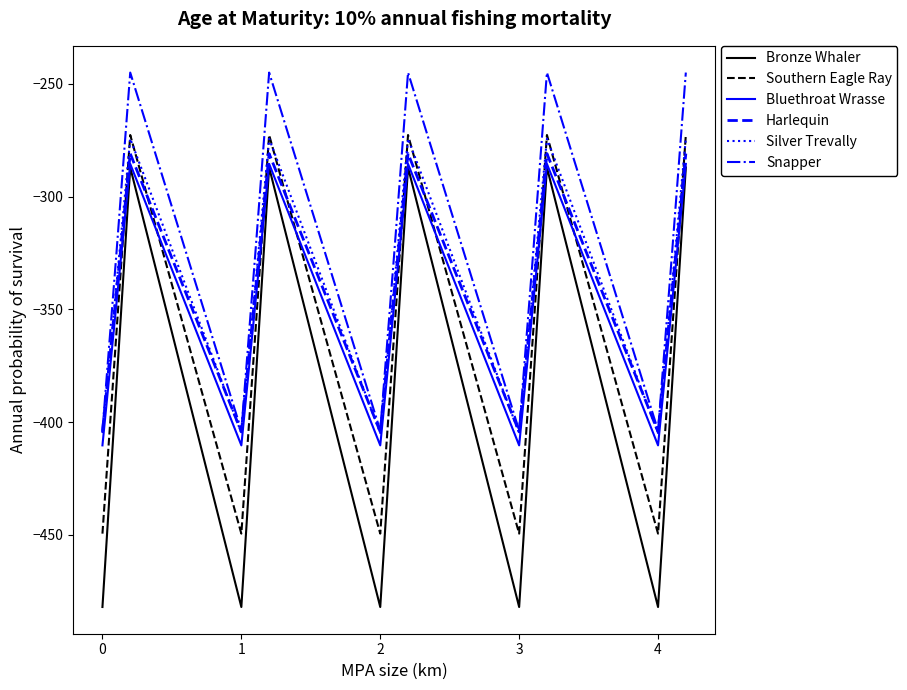

Which series has the largest total across all categories?

Snapper